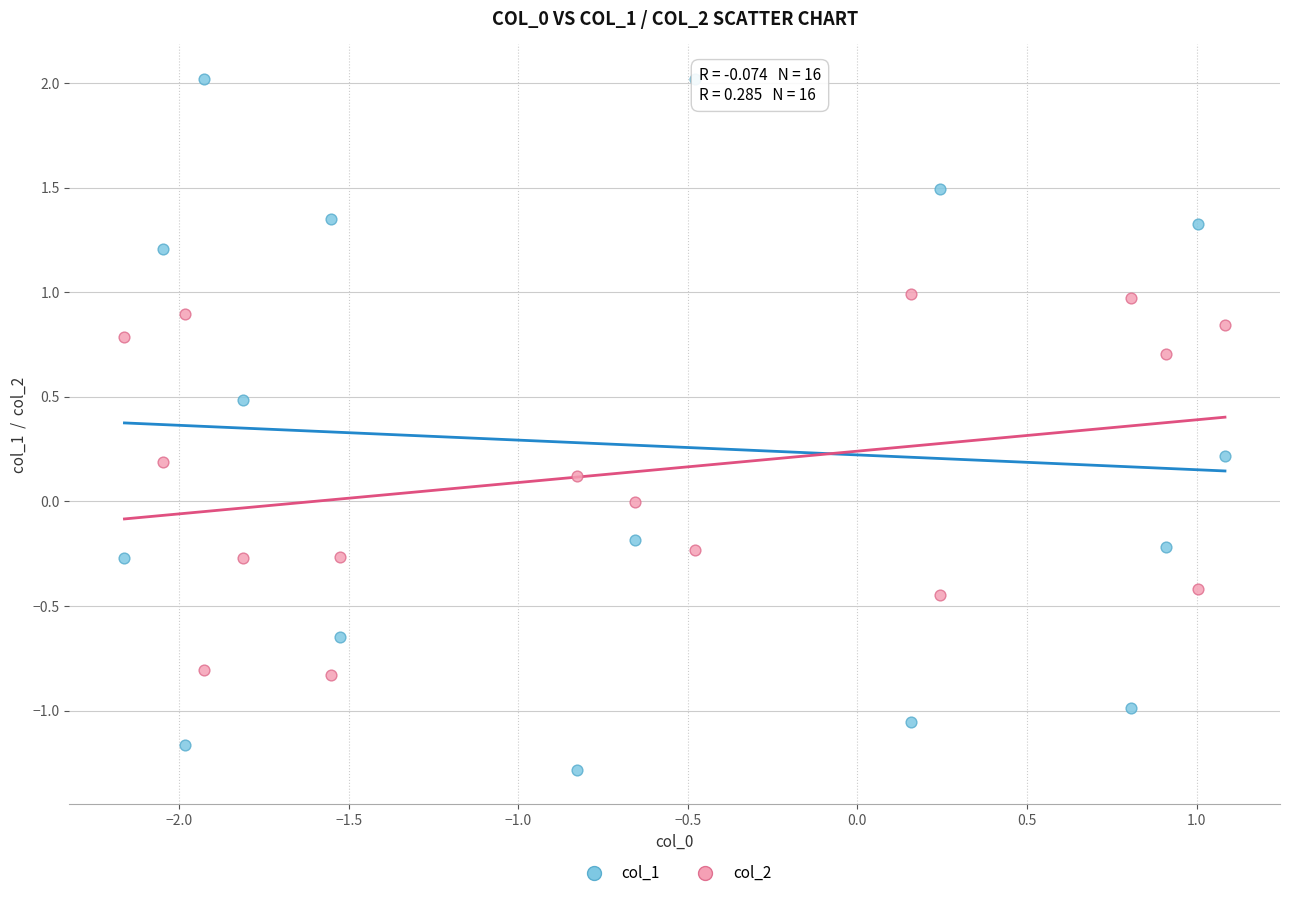

What is the X range (max minus min) for the scatter plot?

3.2